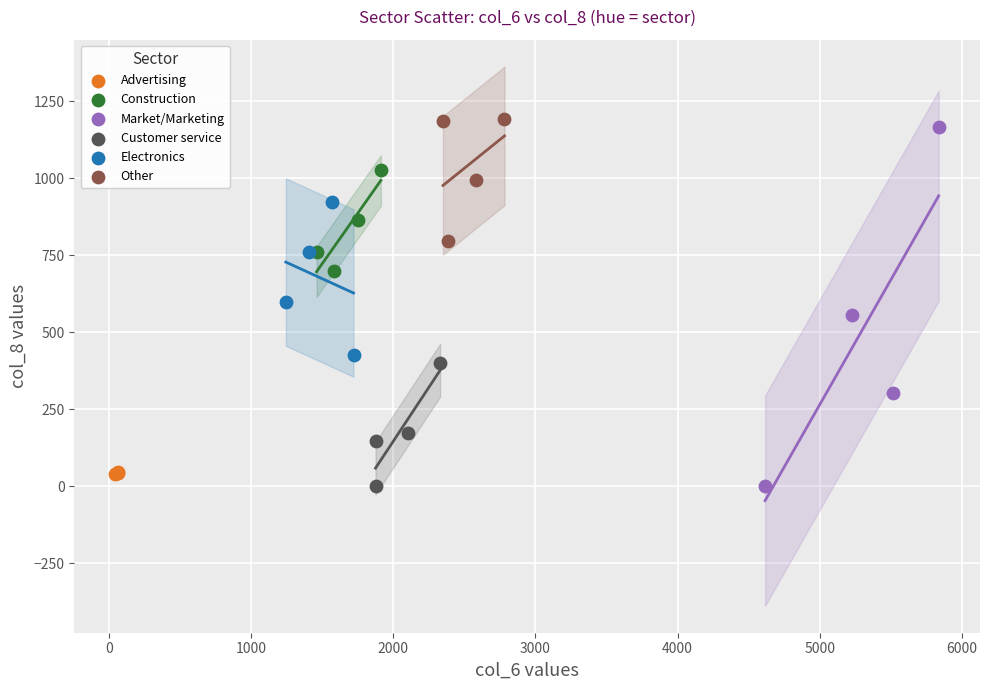

Which series has the widest spread of Y values?

Market/Marketing